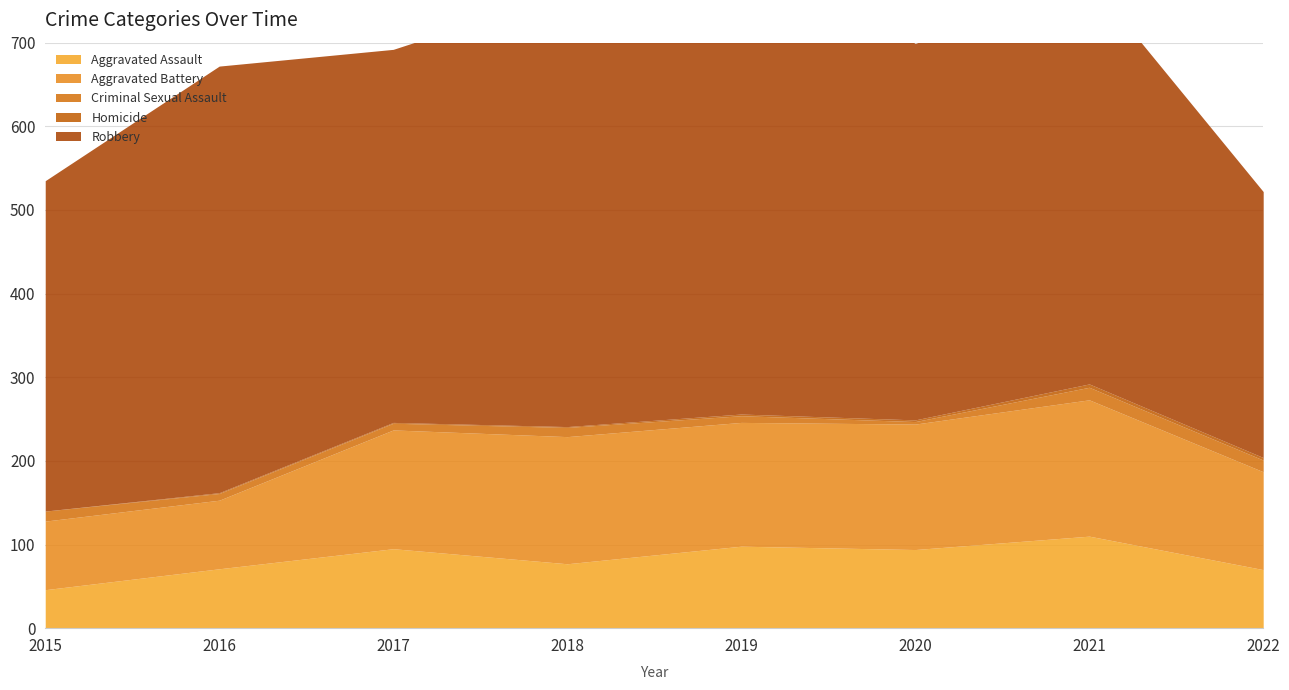

What is the difference between the Criminal Sexual Assault values at 2015 and 2017?

4